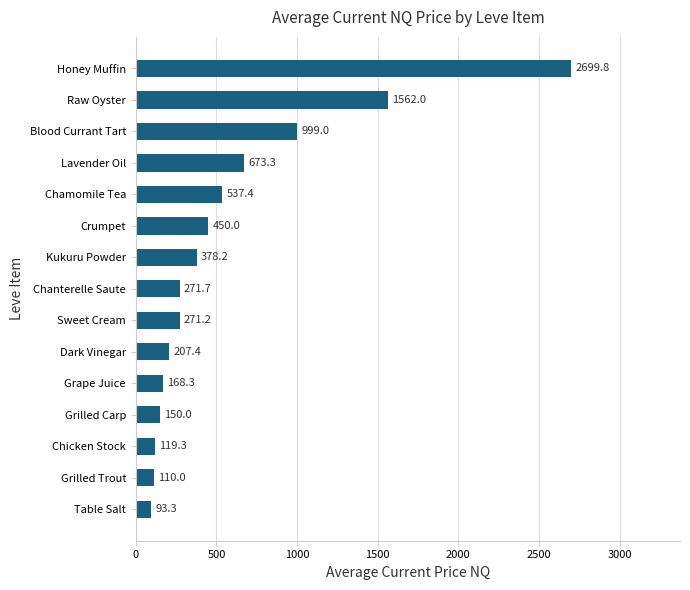

What is the average value?

579.4